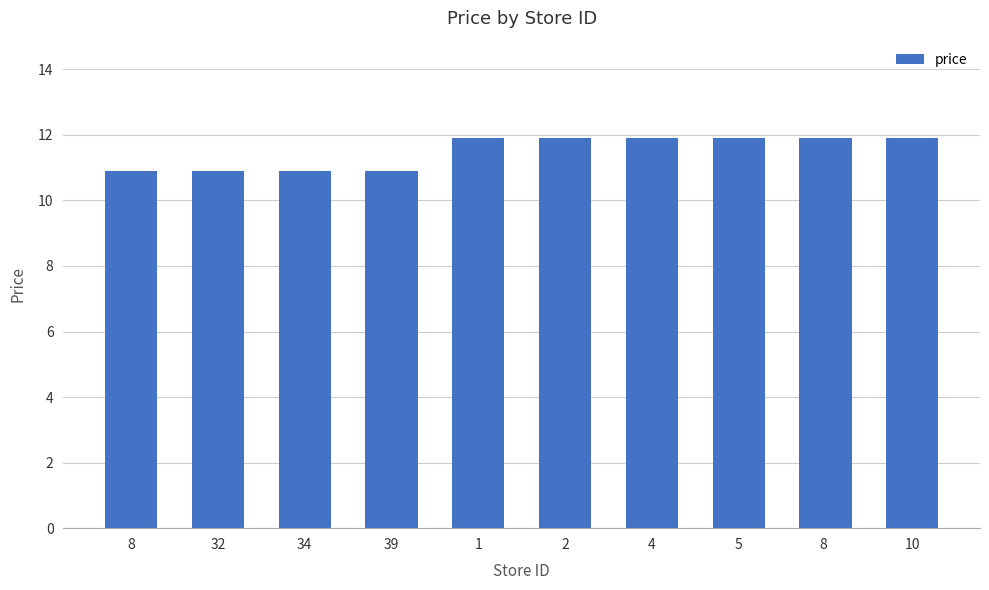

The value at 2 is 7.4. True or false?

False